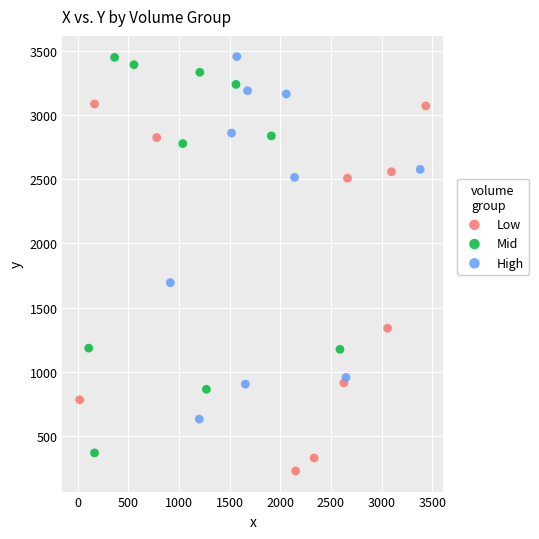

Which series reaches the minimum Y coordinate?

Low